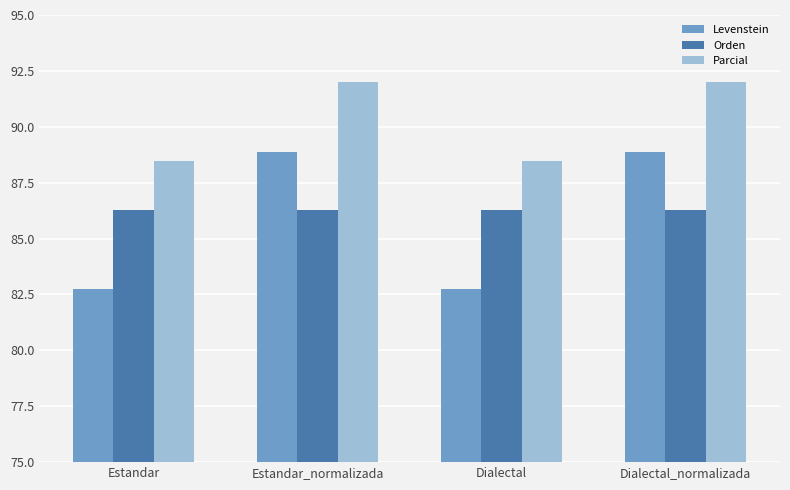

Reading right to left, list all the values displayed in this chart.

Levenstein: 88.9	82.8	88.9	82.8
Orden: 86.3	86.3	86.3	86.3
Parcial: 92.0	88.5	92.0	88.5